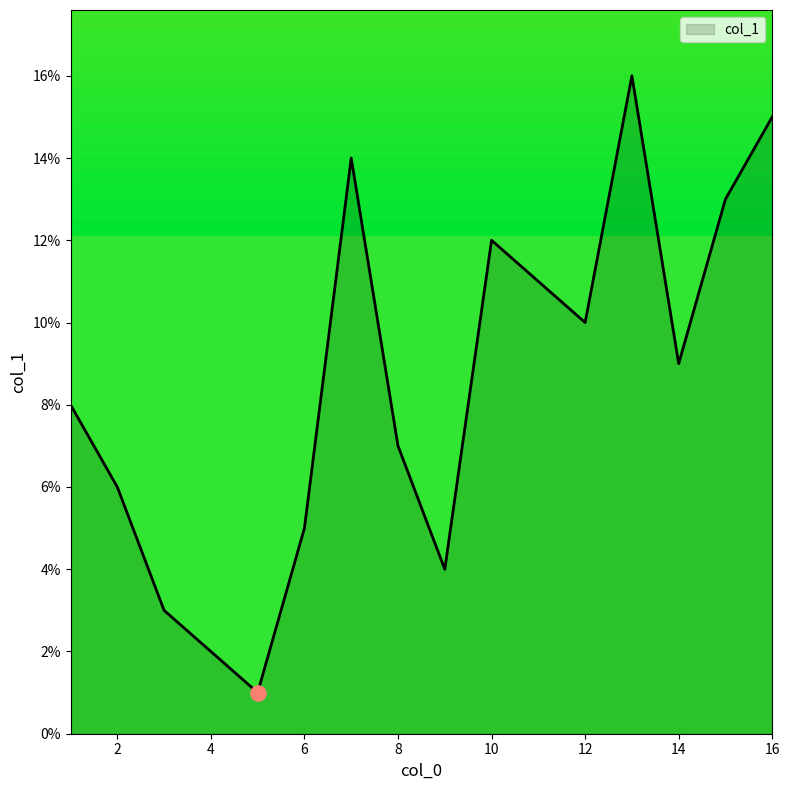

What is the difference between the maximum and minimum values?

15